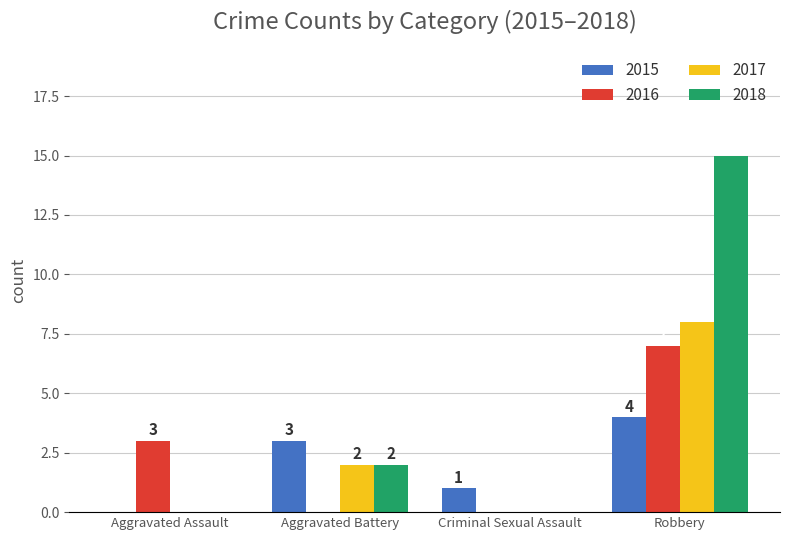

What value does the 2015 series have at Aggravated Battery?

3